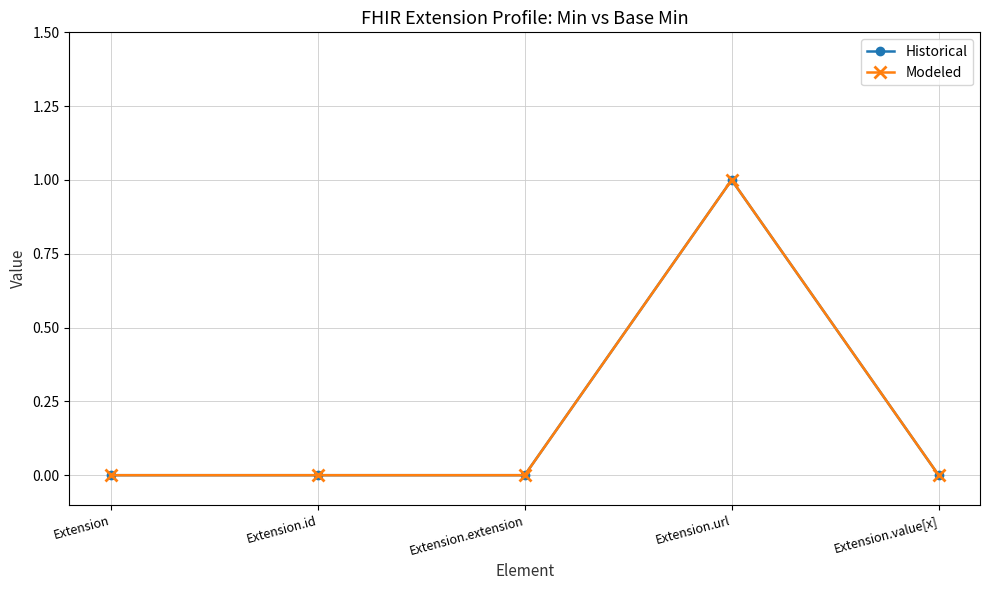

True or false: Historical has more than 2 points higher than both neighbors.

False